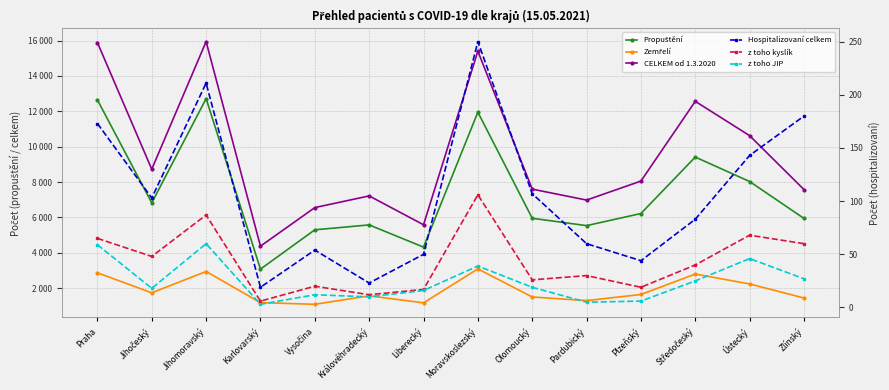

Where does the Zemřelí series first go above 1645?

Praha